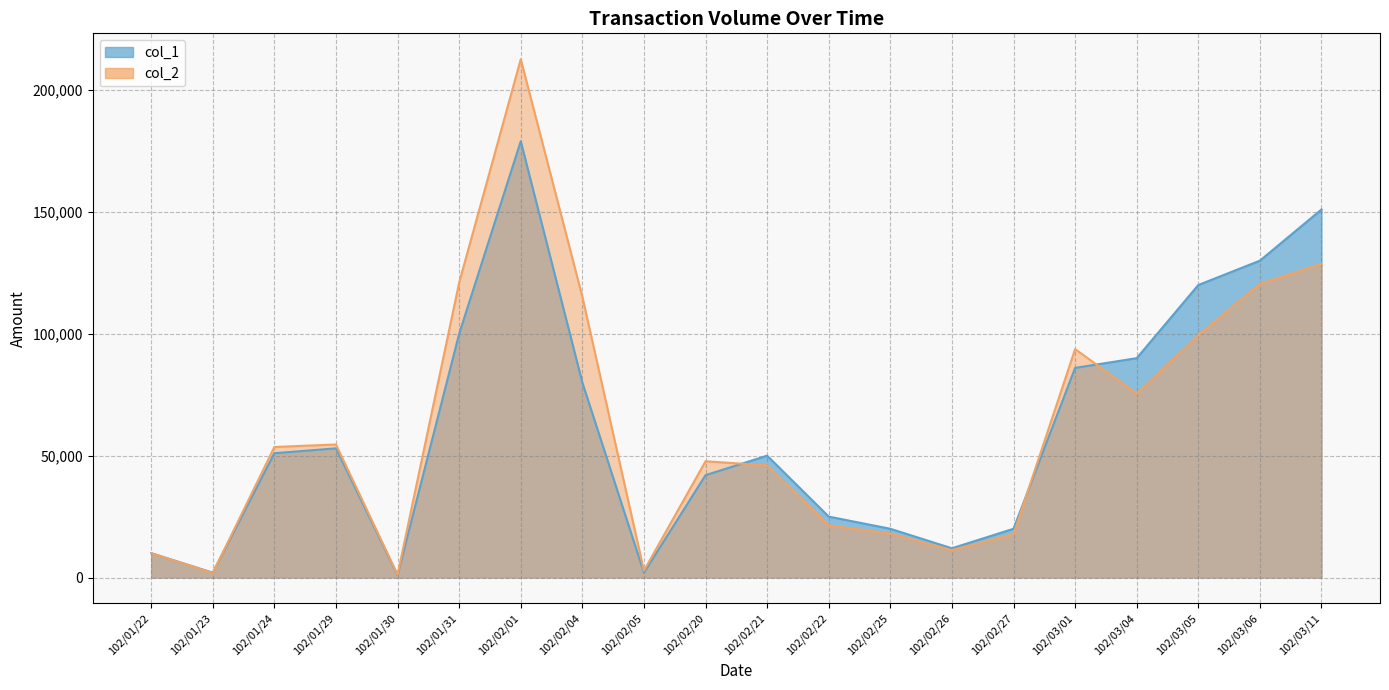

Is it true that col_1 equals 90000 at 102/03/04?

True